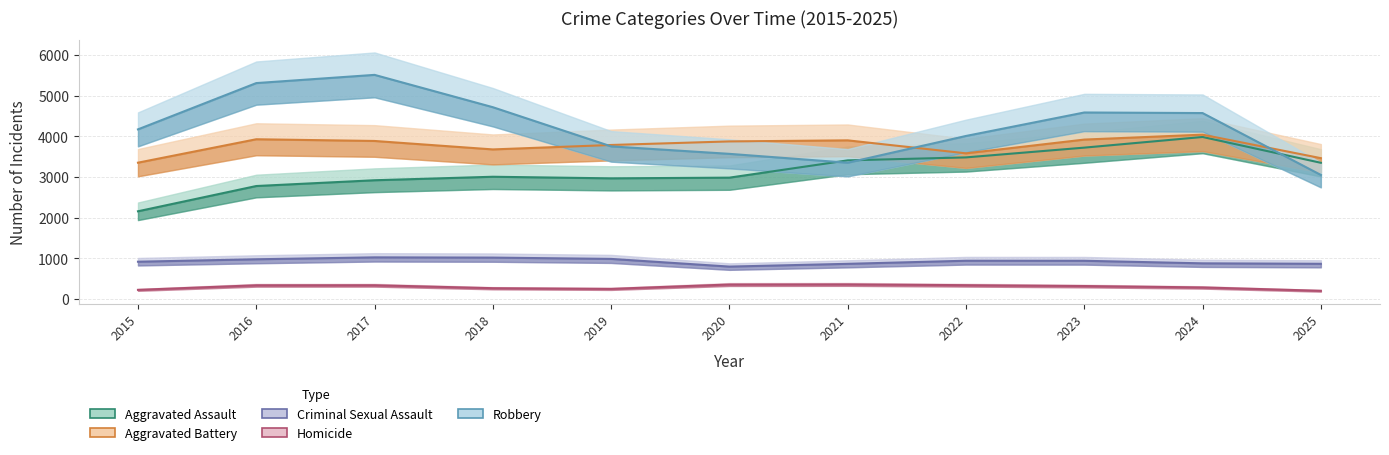

What is the difference between the maximum and second lowest values in the Robbery series?

2160